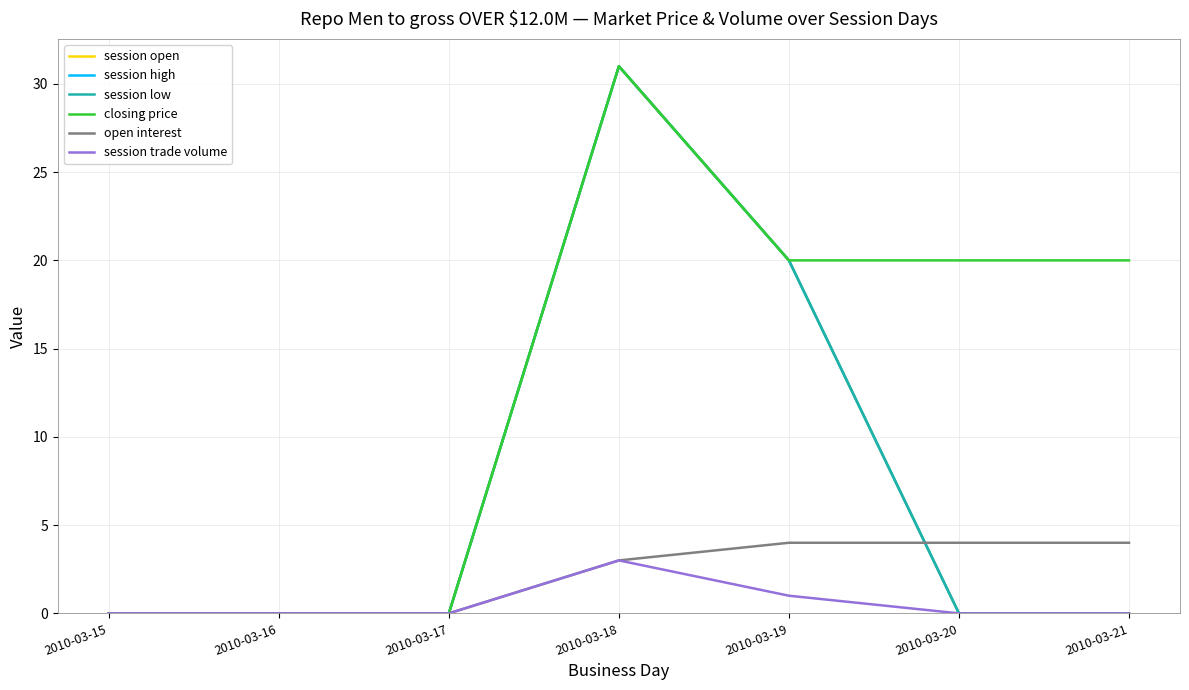

Does the chart have visible grid lines?

Yes